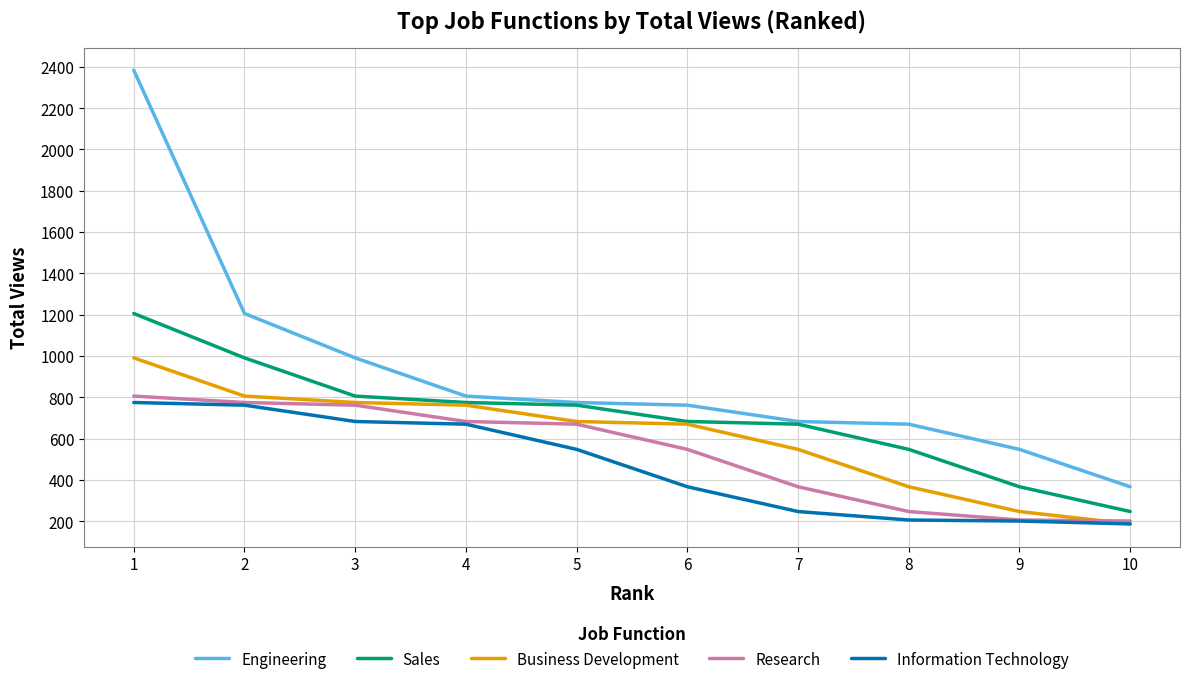

What is the difference between the highest and lowest values at 4?

136